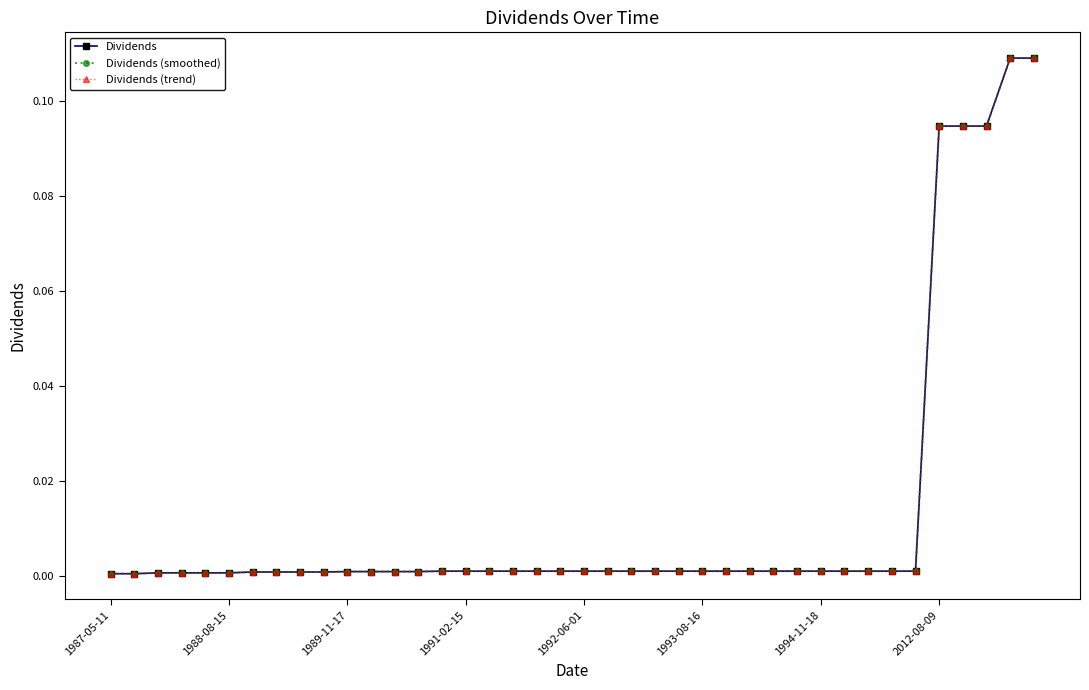

Is this an area chart (filled region under the line)?

No